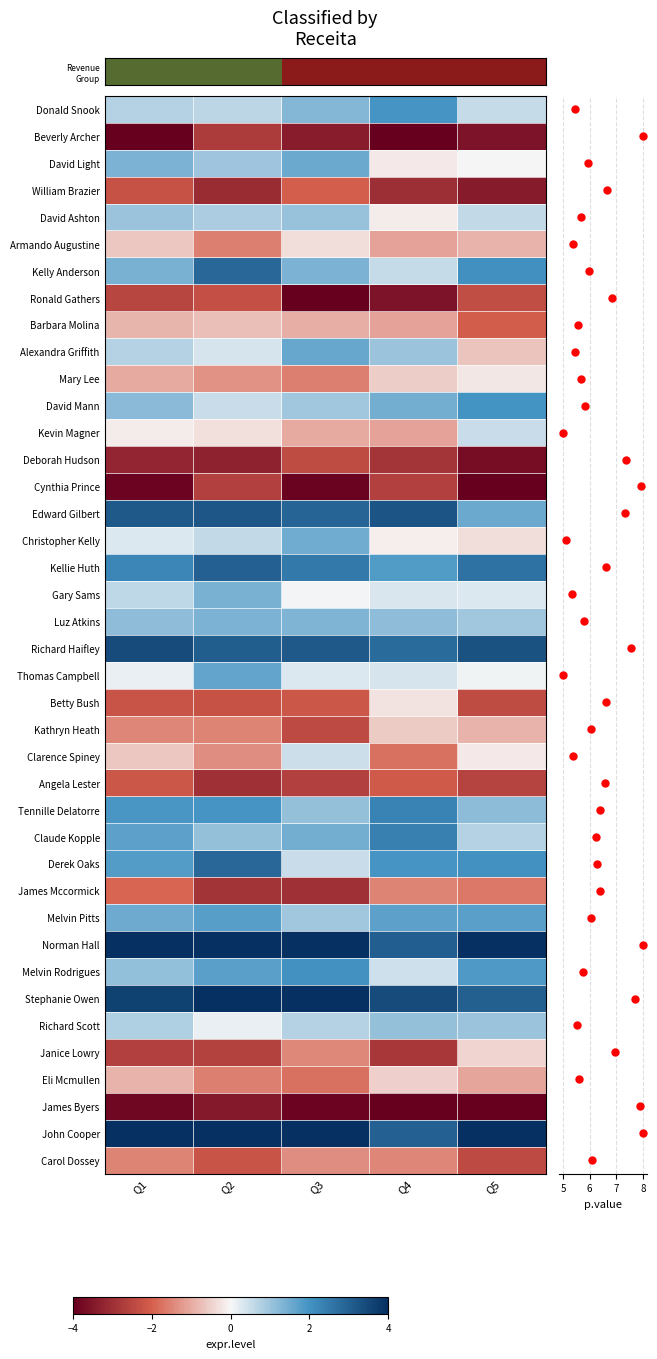

Reading left to right, list all the values displayed in this chart.

row_0: 0.7	0.6	1.3	2.0	0.6
row_1: -4.0	-2.7	-3.4	-4.0	-3.6
row_2: 1.4	1.0	1.6	-0.2	-0.0
row_3: -2.3	-3.1	-2.0	-3.0	-3.4
row_4: 1.0	0.8	1.1	-0.1	0.6
row_5: -0.6	-1.6	-0.3	-1.1	-0.9
row_6: 1.4	2.9	1.4	0.5	2.0
row_7: -2.5	-2.3	-4.0	-3.6	-2.4
row_8: -0.9	-0.7	-0.9	-1.1	-2.0
row_9: 0.7	0.4	1.6	1.0	-0.7
row_10: -1.0	-1.3	-1.6	-0.5	-0.2
row_11: 1.2	0.5	0.9	1.5	2.0
row_12: -0.1	-0.3	-1.0	-1.1	0.5
row_13: -3.2	-3.3	-2.4	-2.9	-3.7
row_14: -3.9	-2.7	-3.9	-2.6	-4.0
row_15: 3.1	3.2	2.9	3.2	1.6
row_16: 0.3	0.6	1.5	-0.1	-0.3
row_17: 2.2	3.0	2.5	1.8	2.6
row_18: 0.6	1.4	0.0	0.3	0.3
row_19: 1.1	1.4	1.3	1.1	0.9
row_20: 3.4	3.1	3.2	2.8	3.3
row_21: 0.1	1.7	0.3	0.4	0.1
row_22: -2.2	-2.3	-2.2	-0.3	-2.4
row_23: -1.5	-1.5	-2.4	-0.6	-0.9
row_24: -0.7	-1.4	0.5	-1.8	-0.2
row_25: -2.2	-3.0	-2.6	-2.1	-2.6
row_26: 1.9	2.0	1.1	2.3	1.2
row_27: 1.7	1.1	1.5	2.4	0.7
row_28: 1.8	2.9	0.5	2.0	2.0
row_29: -1.9	-2.9	-3.0	-1.5	-1.7
row_30: 1.5	1.8	1.0	1.7	1.7
row_31: 4.0	4.0	4.0	3.0	4.0
row_32: 1.1	1.7	2.0	0.4	1.9
row_33: 3.6	4.0	4.0	3.4	3.0
row_34: 0.8	0.2	0.7	1.1	1.0
row_35: -2.6	-2.6	-1.5	-2.8	-0.5
row_36: -0.9	-1.6	-1.8	-0.5	-1.1
row_37: -3.8	-3.5	-3.9	-4.0	-4.0
row_38: 4.0	4.0	4.0	3.0	4.0
row_39: -1.5	-2.2	-1.4	-1.5	-2.4